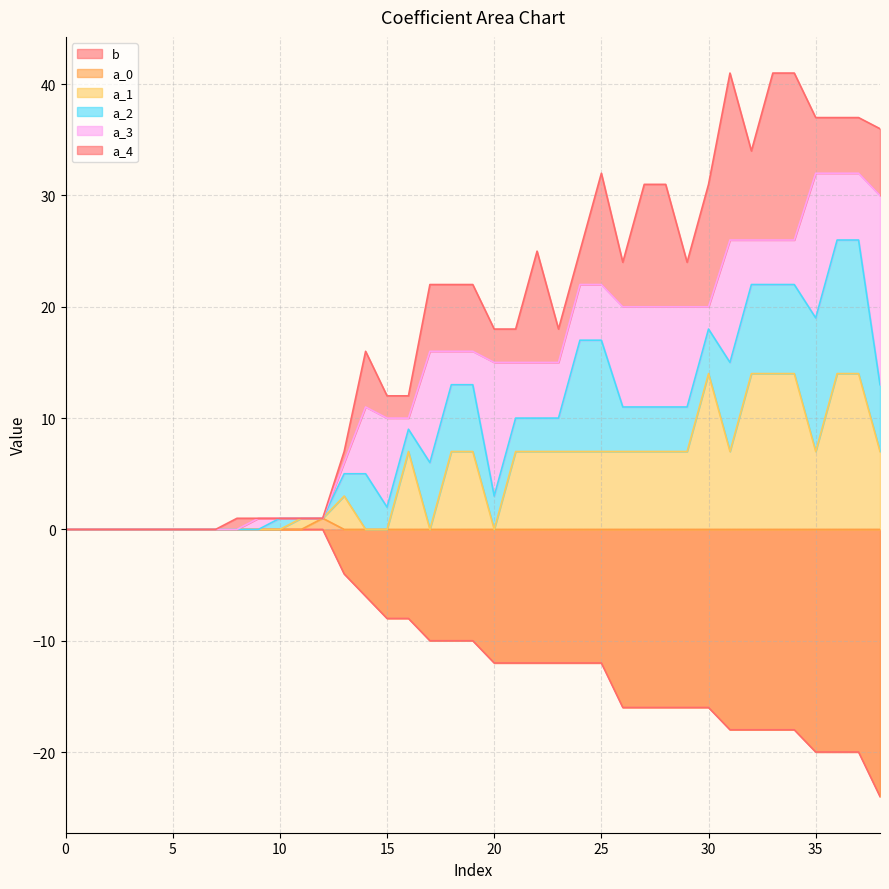

True or false: a_1 and a_0 cross at least once.

False